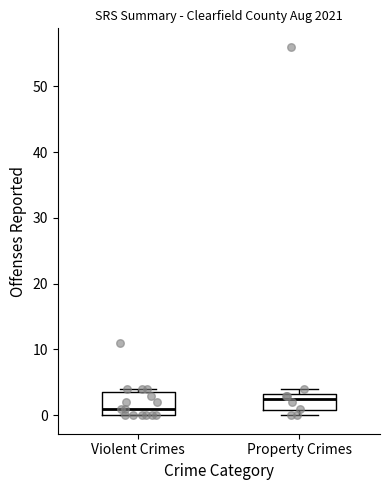

Comparing the boxes themselves (not the whiskers), which one is the tallest?

Violent Crimes